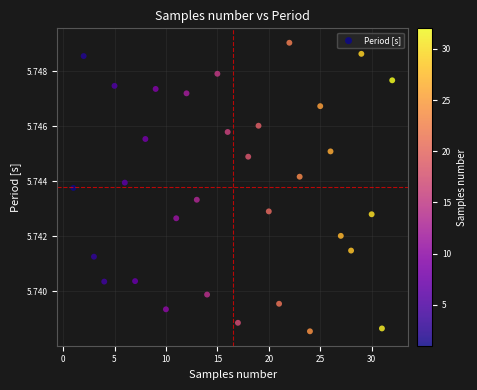

What is the range of X values (max minus min)?

31.0